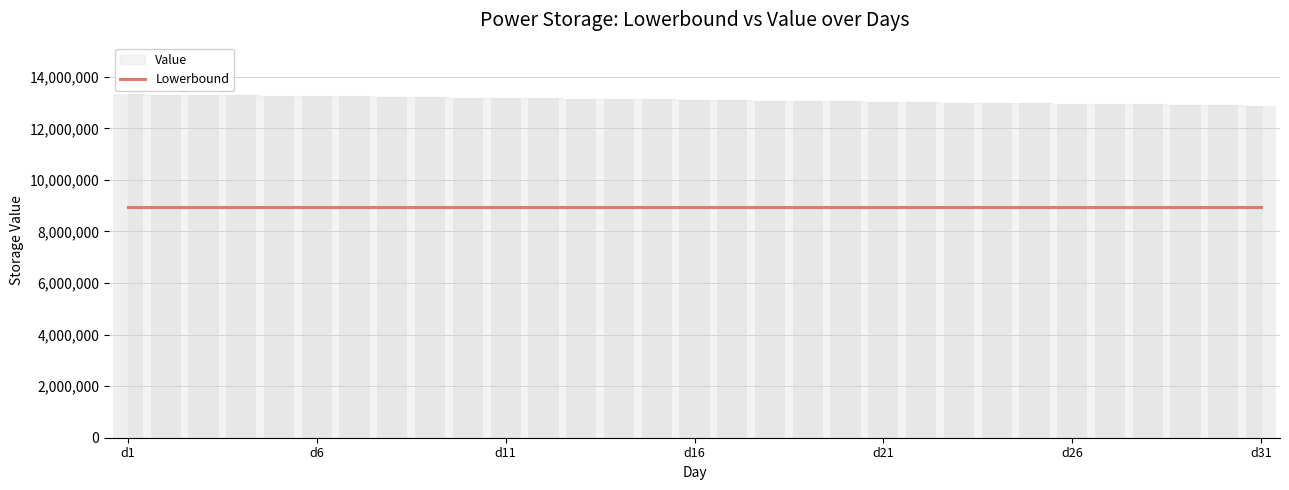

Which label corresponds to the smallest value in the chart?

d31